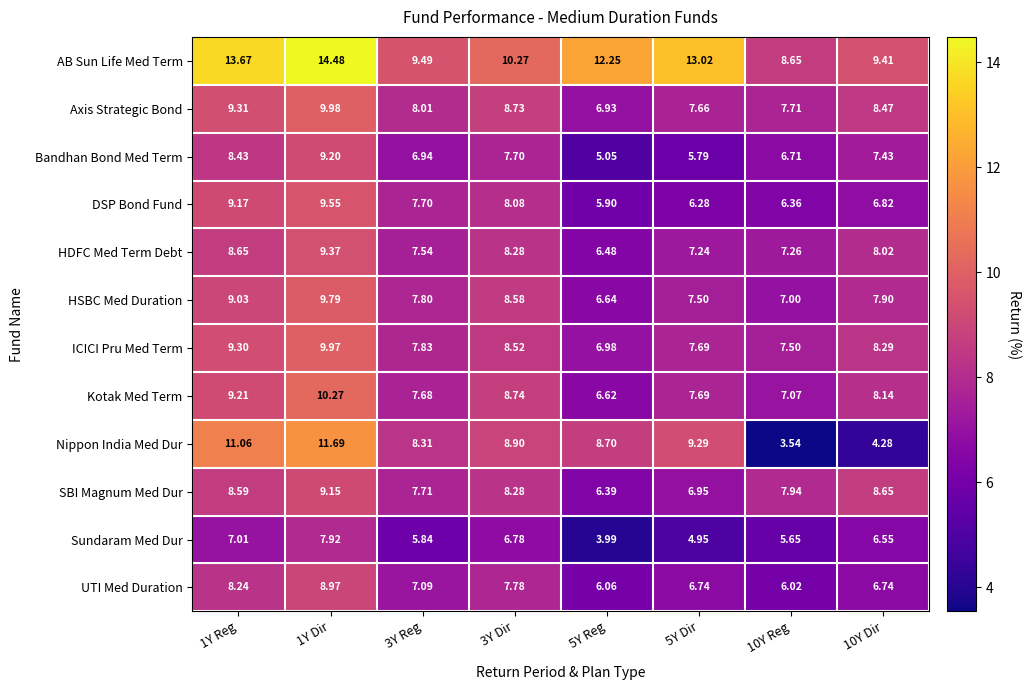

At which category is the sum across all series the highest?

1Y Dir